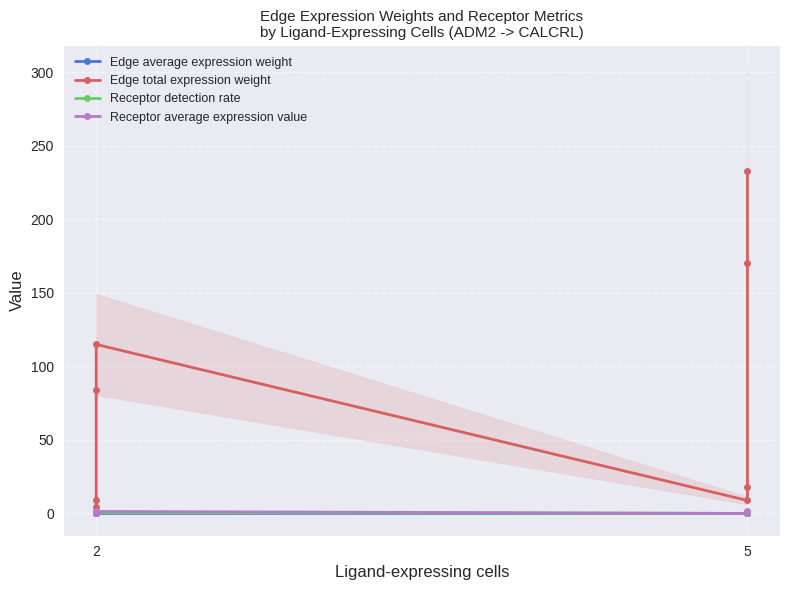

How many data points does each series have?

8